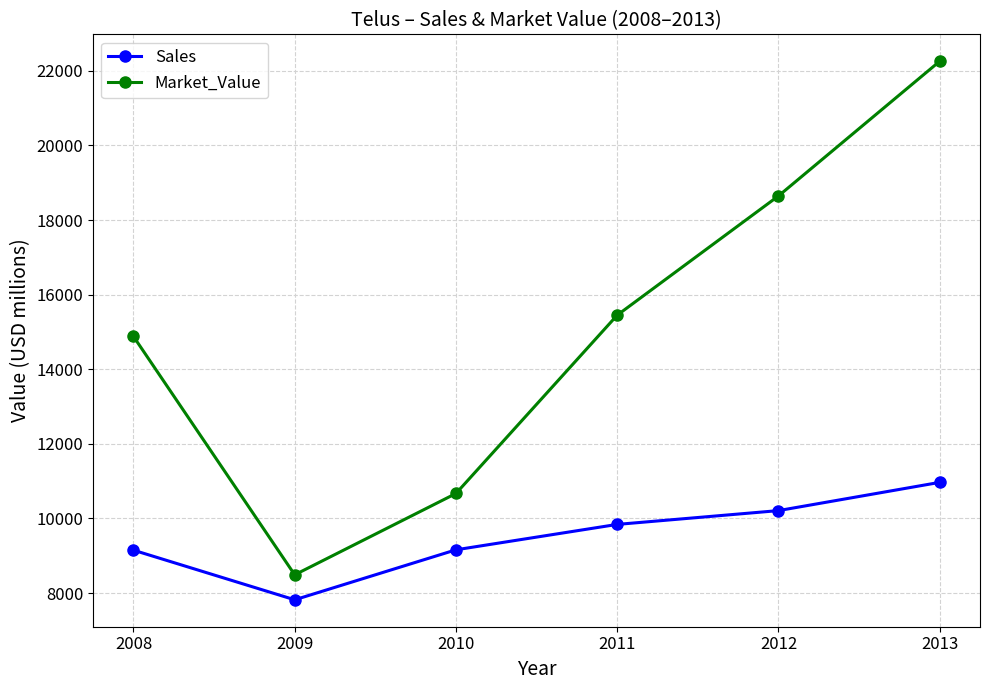

At which category is the sum across all series the highest?

2013